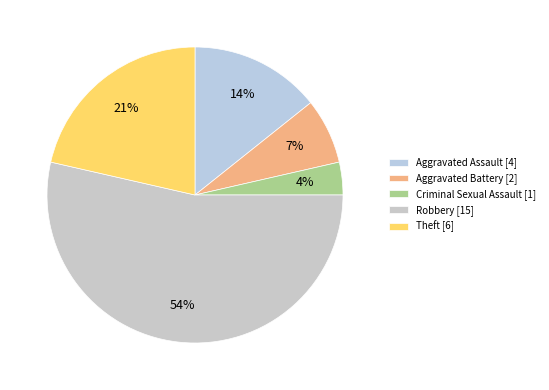

Is Robbery the majority of the pie?

Yes